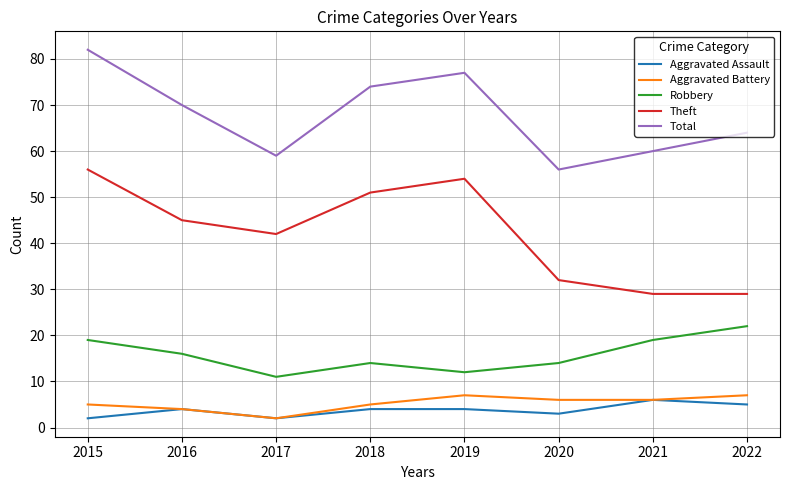

Between 2020 and 2021, which series saw the biggest shift?

Robbery